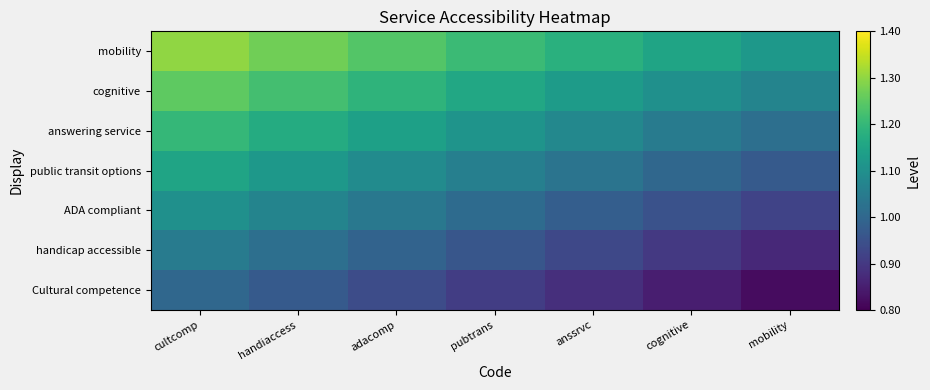

Reading left to right, transcribe all the data shown in this chart.

Cultural competence: cultcomp=1.0	handiaccess=1.0	adacomp=0.9	pubtrans=0.9	anssrvc=0.9	cognitive=0.8	mobility=0.8
handicap accessible: cultcomp=1.1	handiaccess=1.0	adacomp=1.0	pubtrans=1.0	anssrvc=0.9	cognitive=0.9	mobility=0.9
ADA compliant: cultcomp=1.1	handiaccess=1.1	adacomp=1.0	pubtrans=1.0	anssrvc=1.0	cognitive=1.0	mobility=0.9
public transit options: cultcomp=1.1	handiaccess=1.1	adacomp=1.1	pubtrans=1.1	anssrvc=1.0	cognitive=1.0	mobility=1.0
answering service: cultcomp=1.2	handiaccess=1.2	adacomp=1.1	pubtrans=1.1	anssrvc=1.1	cognitive=1.1	mobility=1.0
cognitive: cultcomp=1.2	handiaccess=1.2	adacomp=1.2	pubtrans=1.2	anssrvc=1.1	cognitive=1.1	mobility=1.1
mobility: cultcomp=1.3	handiaccess=1.3	adacomp=1.2	pubtrans=1.2	anssrvc=1.2	cognitive=1.2	mobility=1.1